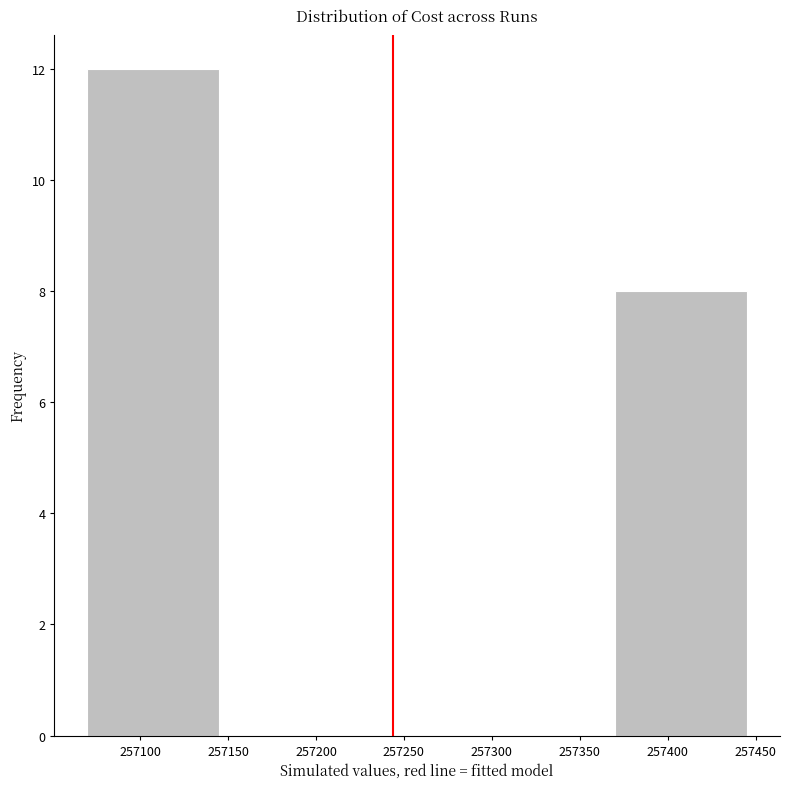

How tall is the bar that spans 257370 to 257445 on the x-axis? The values are not printed on the chart, so give them approximately, as read against the axis.

8